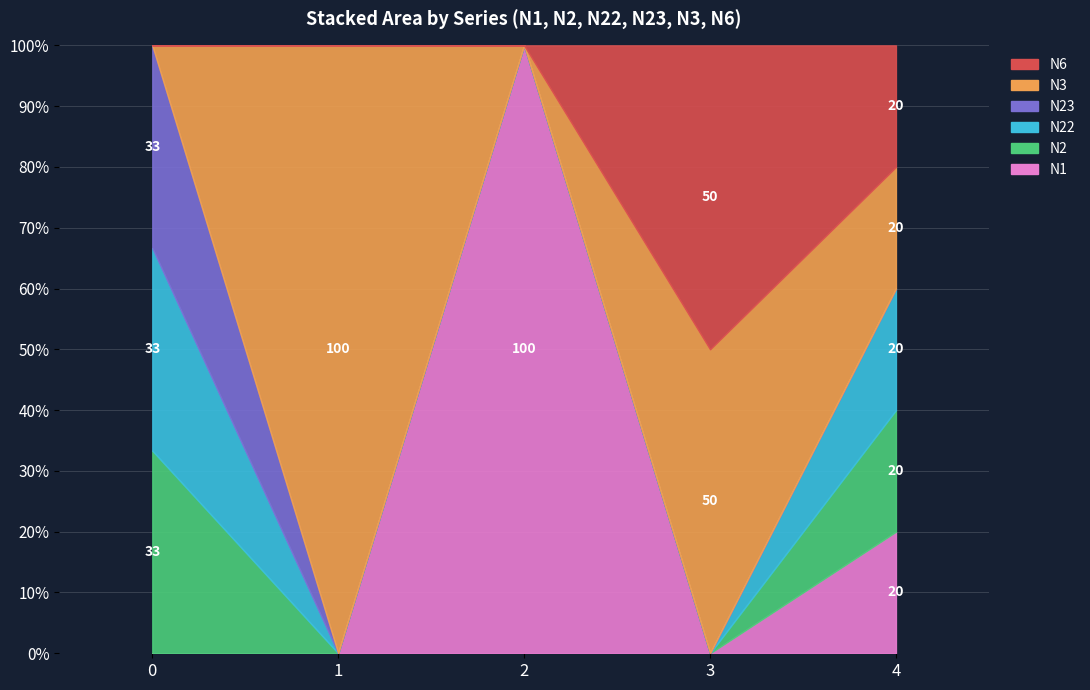

True or false: N23 and N1 intersect in this chart.

False